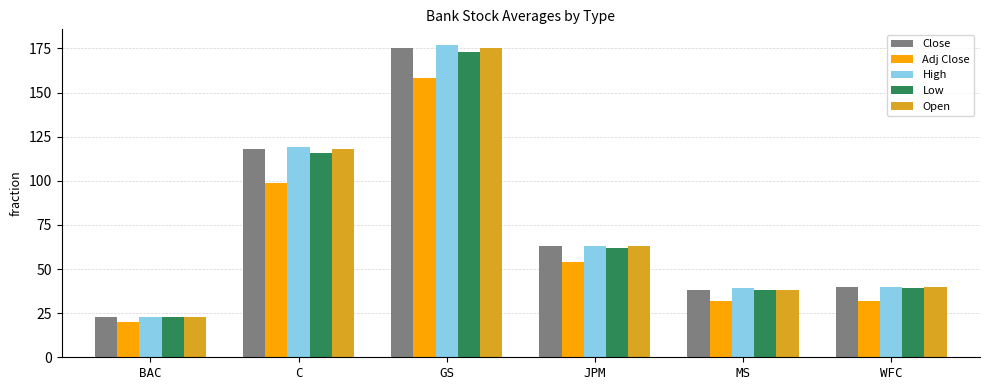

Reading left to right, transcribe all the data shown in this chart.

Close: 23.1	118.0	175.0	63.0	38.0	40.0
Adj Close: 20.0	99.0	158.0	54.0	32.0	32.0
High: 23.0	119.0	177.0	63.0	39.0	40.0
Low: 23.0	116.0	173.0	62.0	38.0	39.0
Open: 23.1	118.0	175.0	63.0	38.0	40.0